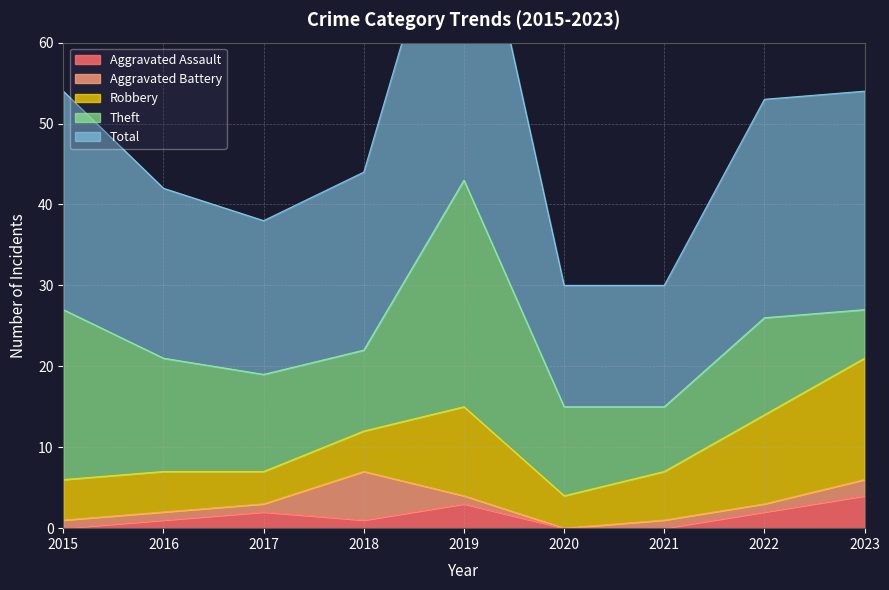

True or false: Theft and Aggravated Assault intersect in this chart.

False